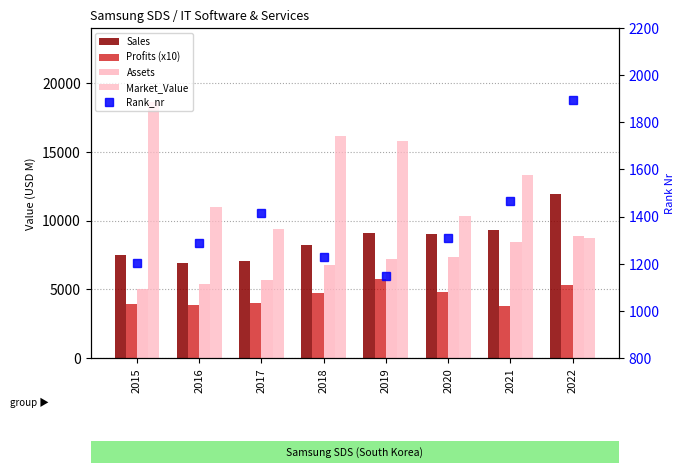

What is the value of the Market_Value bar at the 1st from the left?

18594